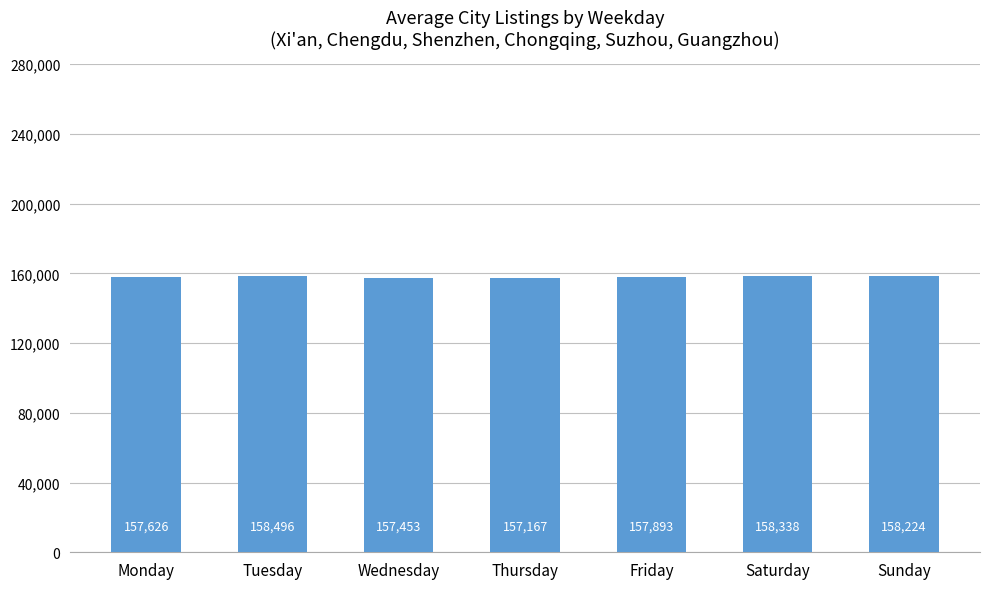

What is the change in value from Wednesday to Sunday?

+771